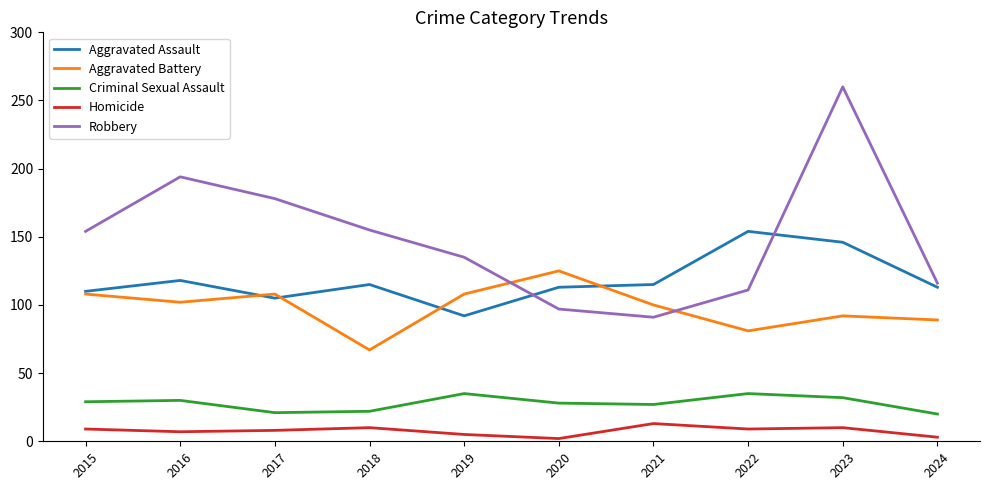

Which series changed the most between 2016 and 2022?

Robbery